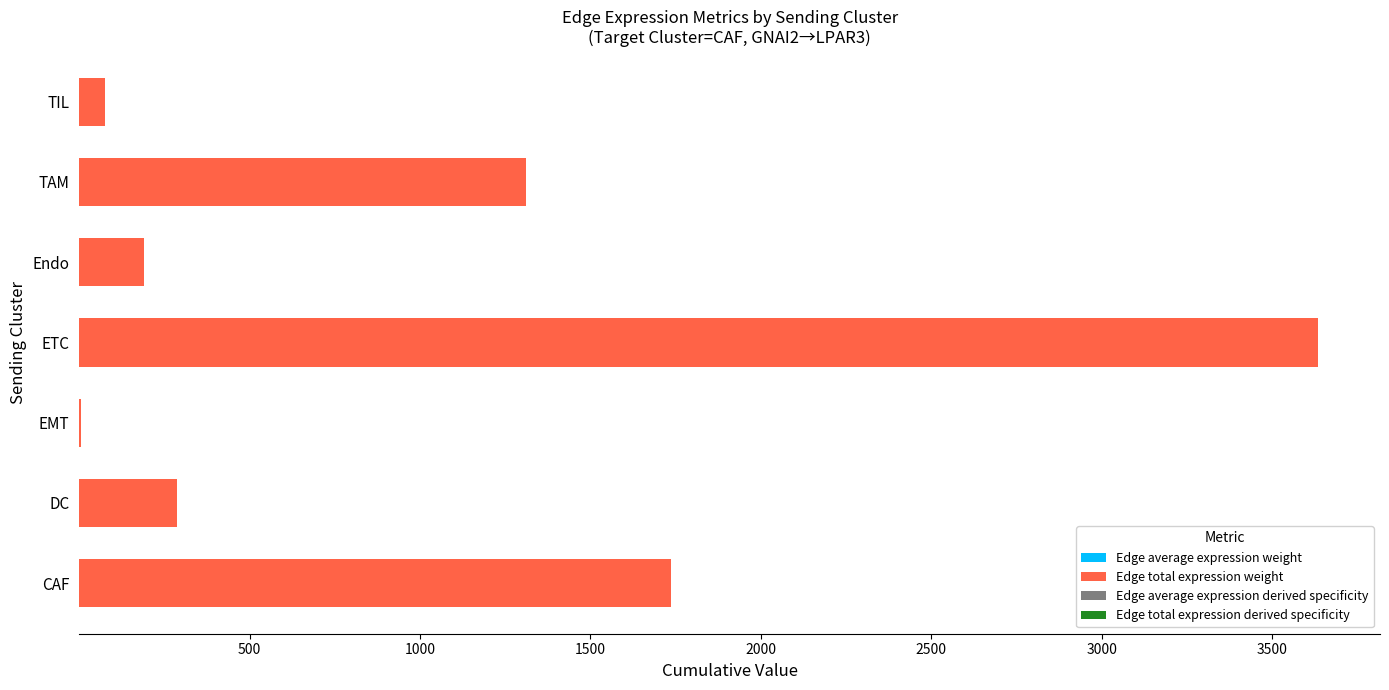

At which category is the sum across all series the highest?

ETC